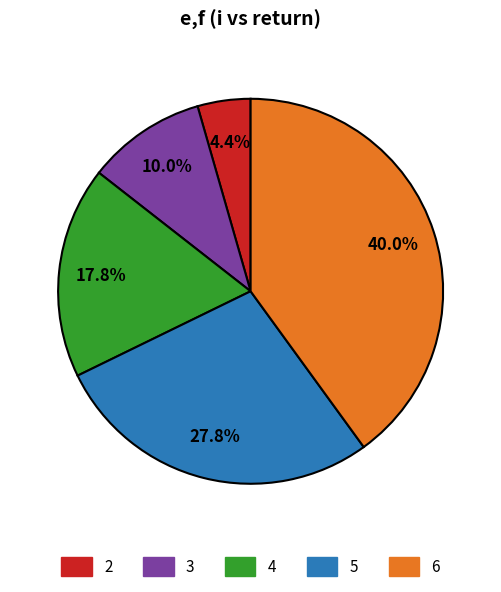

Between 4 and 2, which is larger?

4